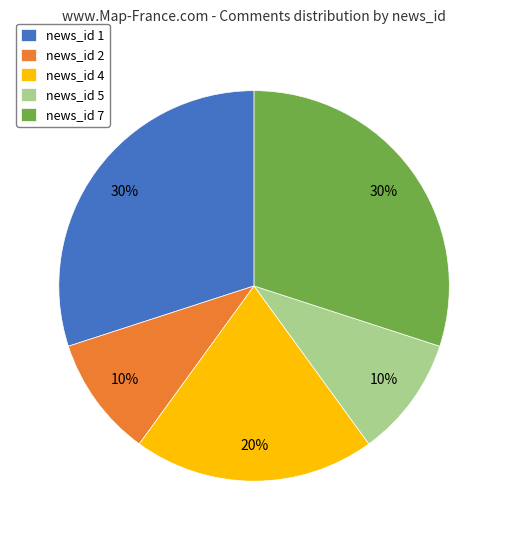

Is it true that news_id 7 is 22% of the pie?

False